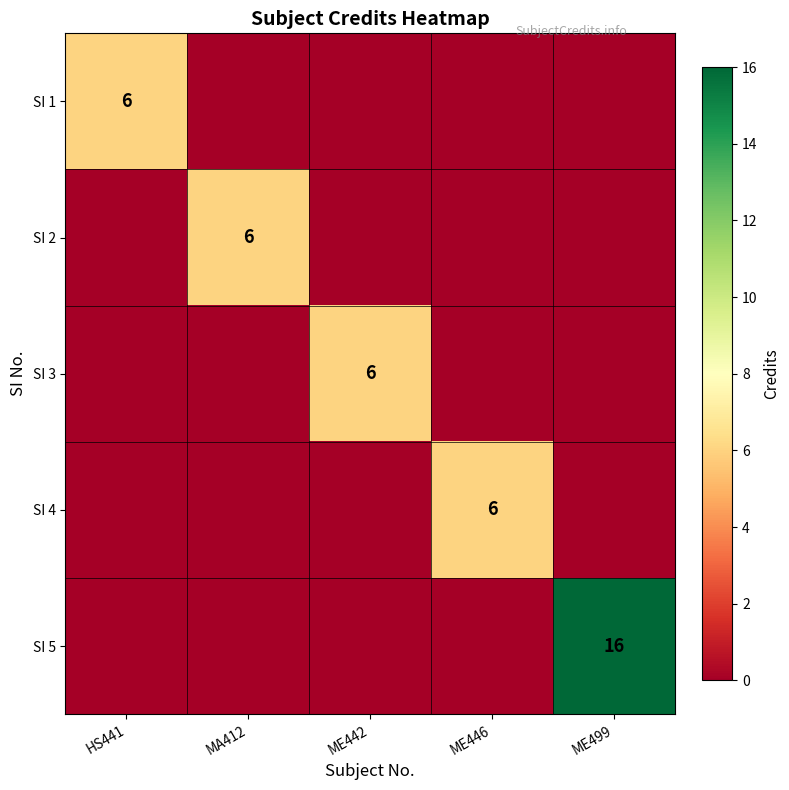

At which label does SI 4 reach its peak?

ME446